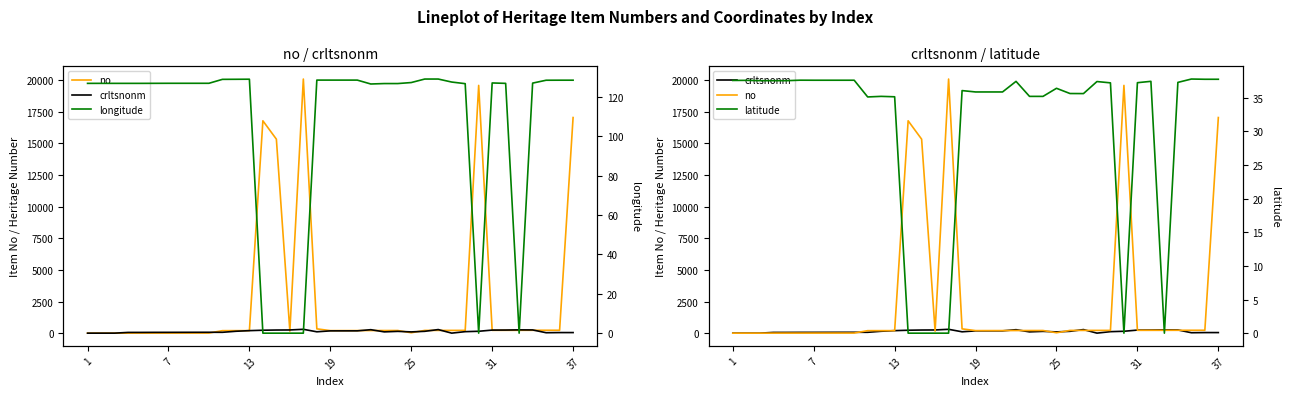

Which series changed the most between 9 and 11?

no